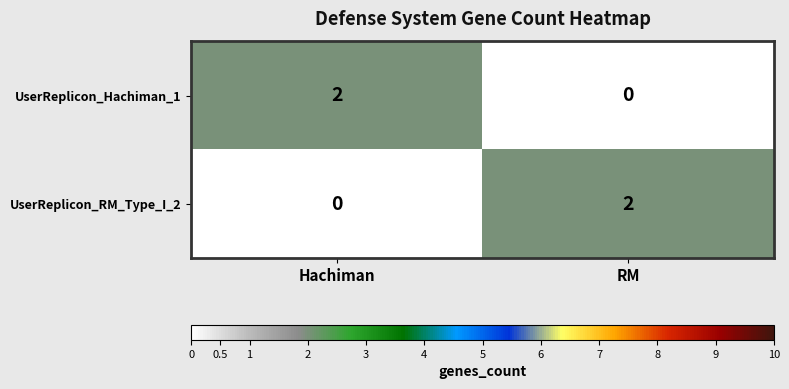

The value of UserReplicon_RM_Type_I_2 at RM is 2. True or false?

True